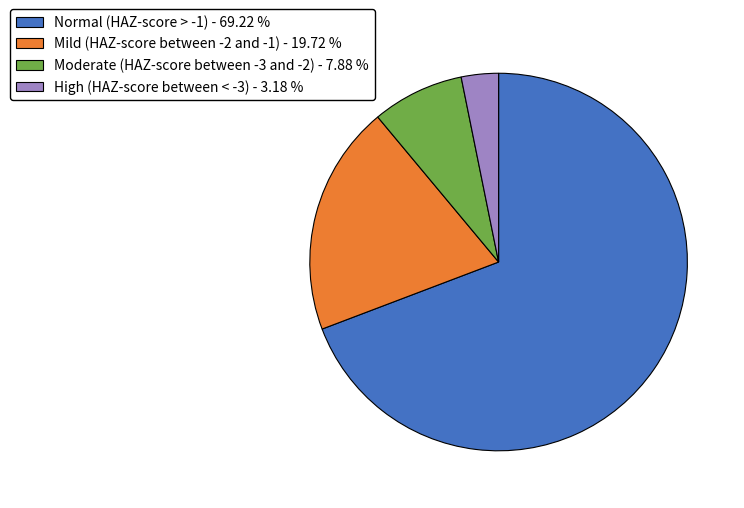

Do Normal (HAZ-score > -1) - 69.22 % and Mild (HAZ-score between -2 and -1) - 19.72 % together represent more than half of the pie?

Yes